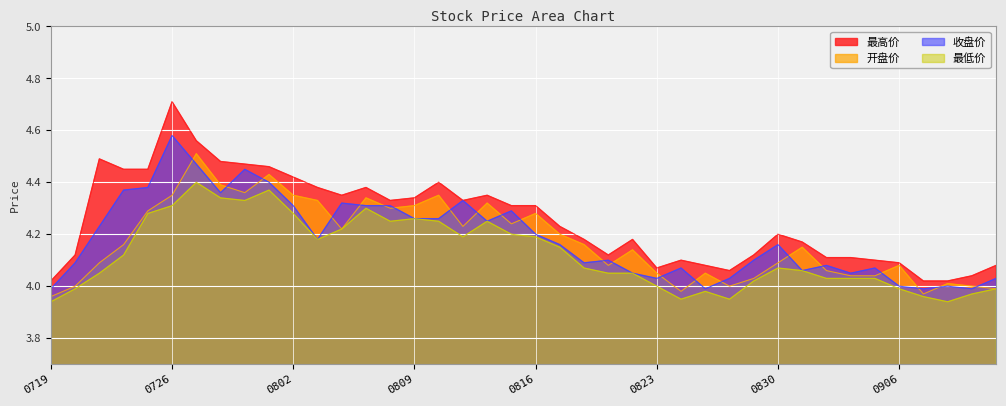

True or false: 最高价 and 最低价 intersect in this chart.

False